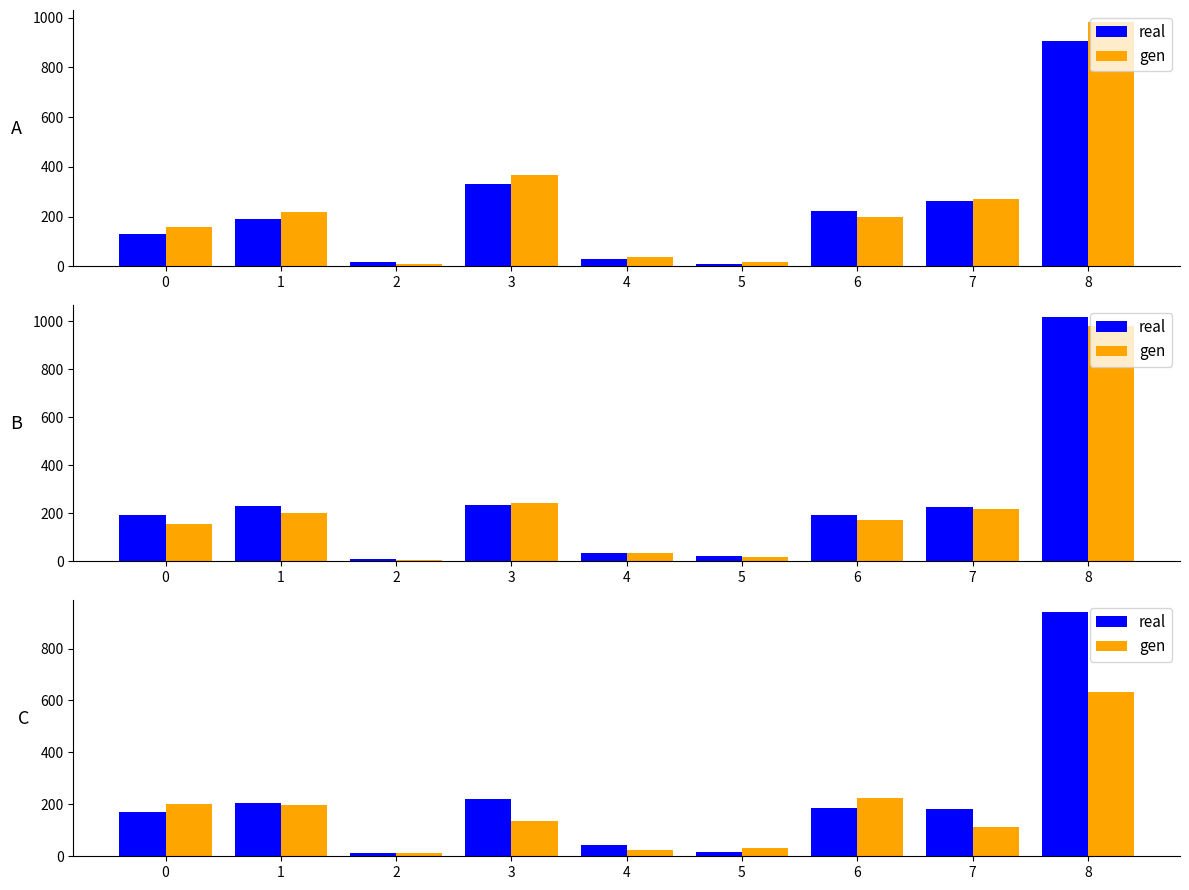

Which series has the largest total across all categories?

real